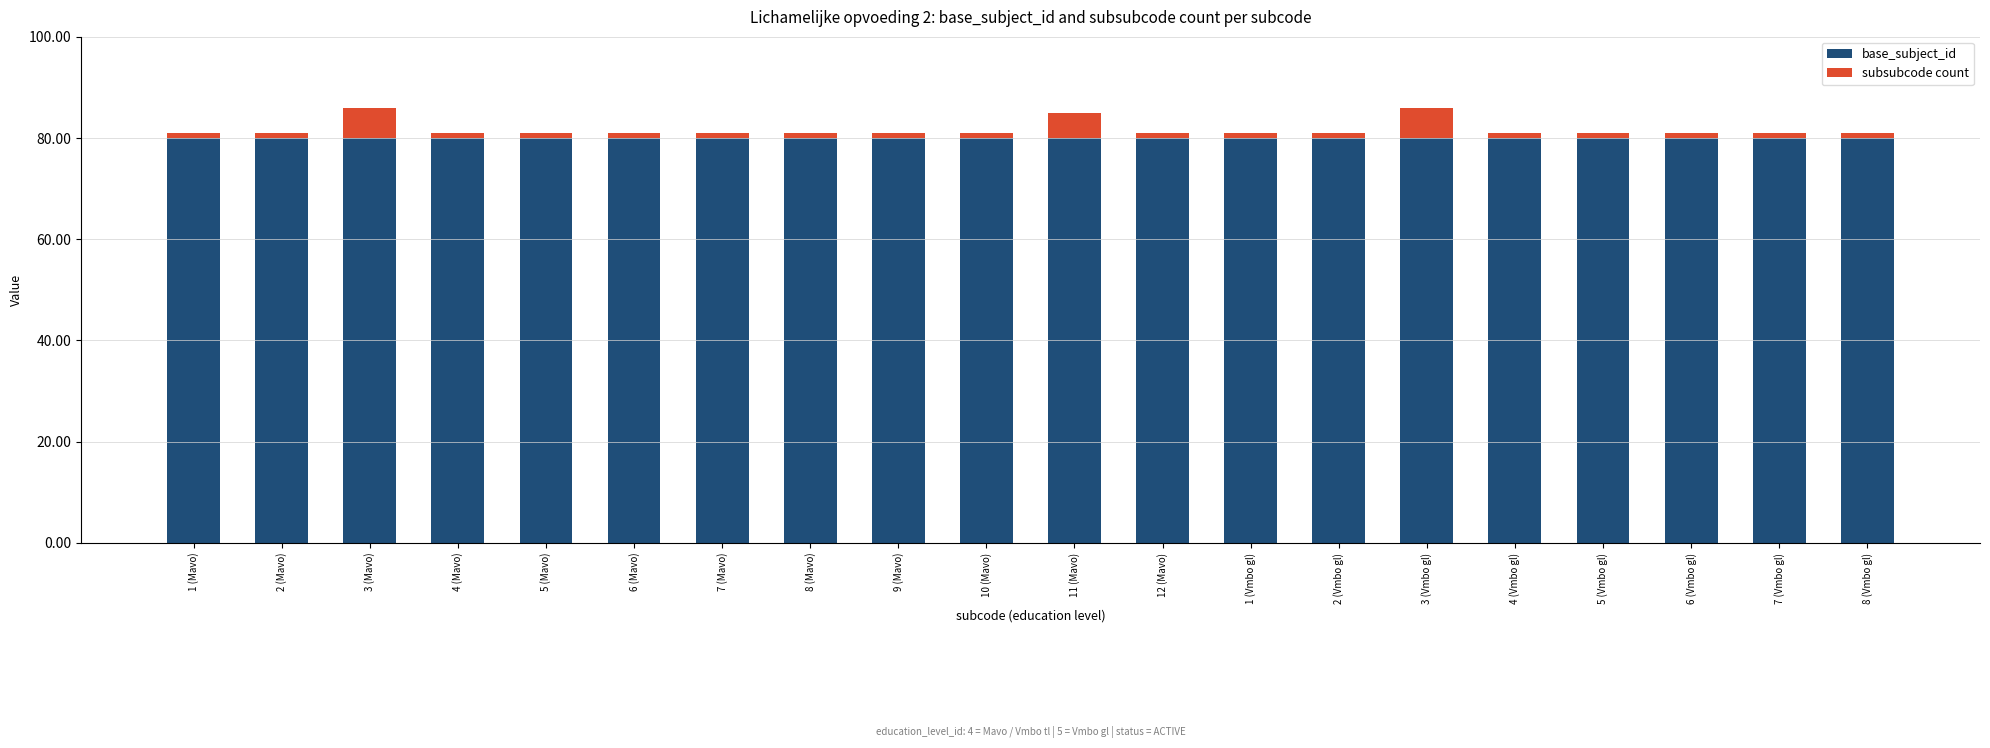

What is the average value of the base_subject_id series?

80